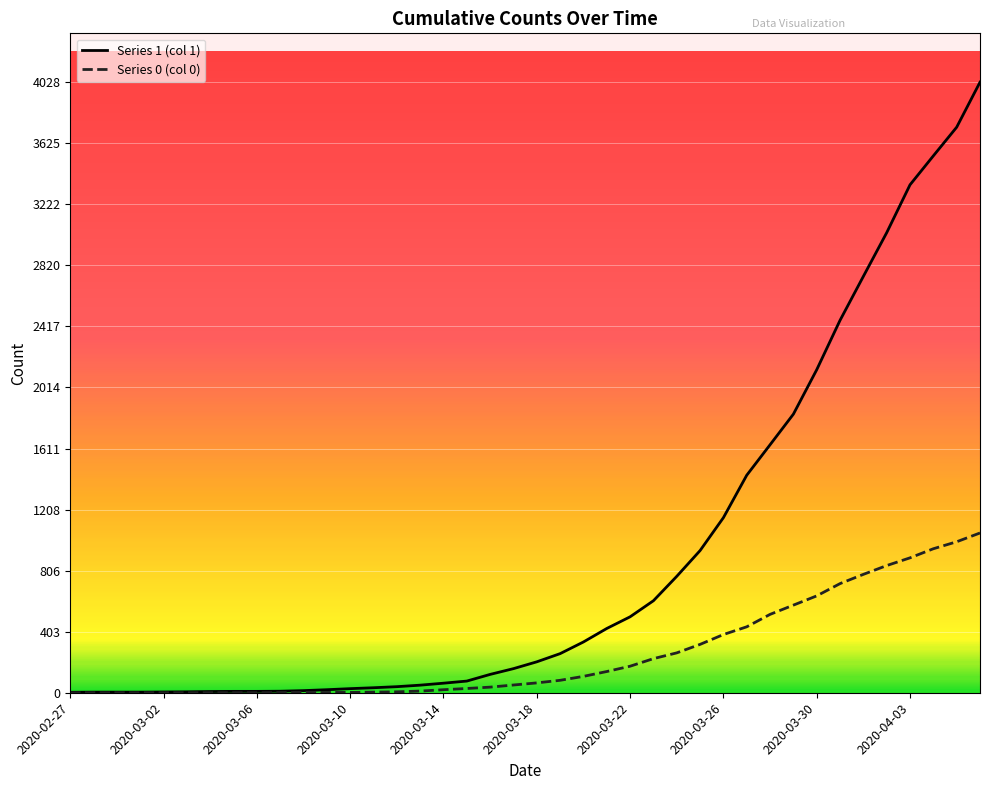

Does the chart display data point markers on the line(s)?

No